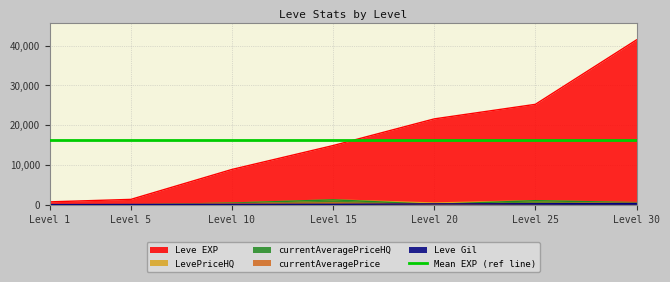

True or false: Leve Gil and currentAveragePriceHQ cross at least once.

True